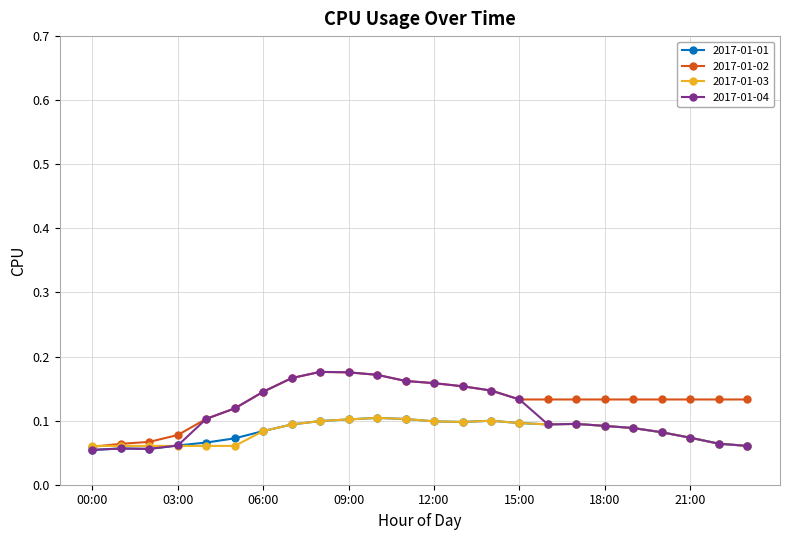

What is the sum of all 2017-01-02 values?

3.1